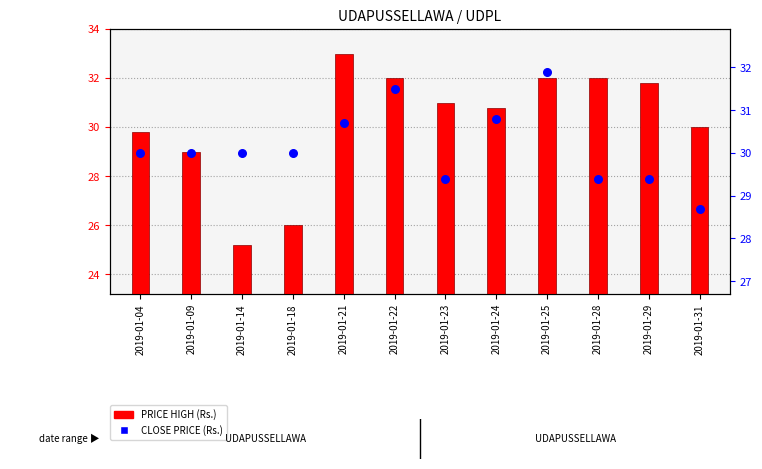

Which series reaches the minimum Y coordinate?

PRICE HIGH (Rs.)